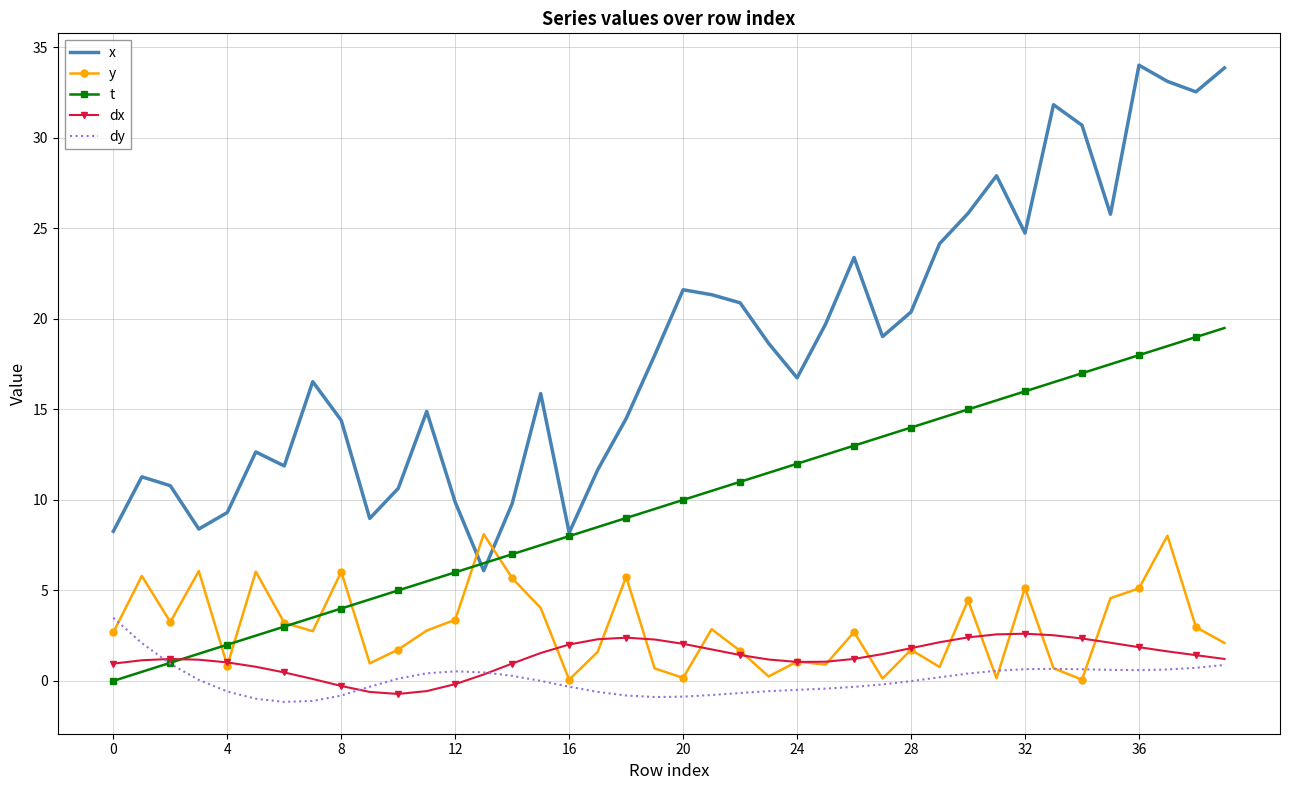

How many intersections are there between x and y?

2